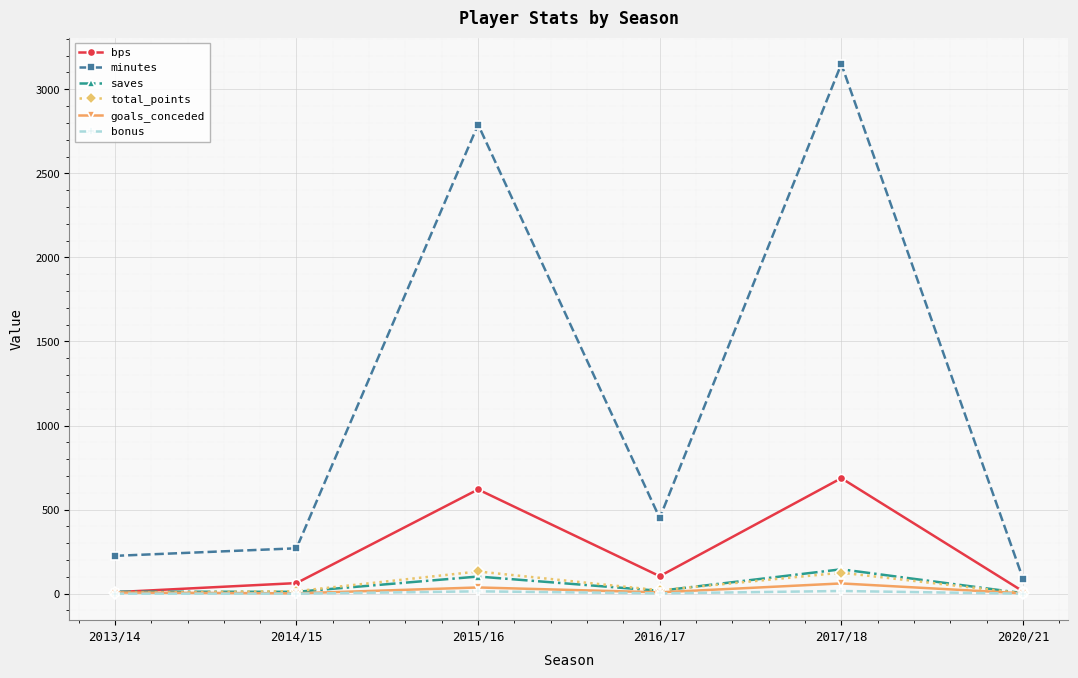

At which category does total_points reach its first local peak?

2015/16